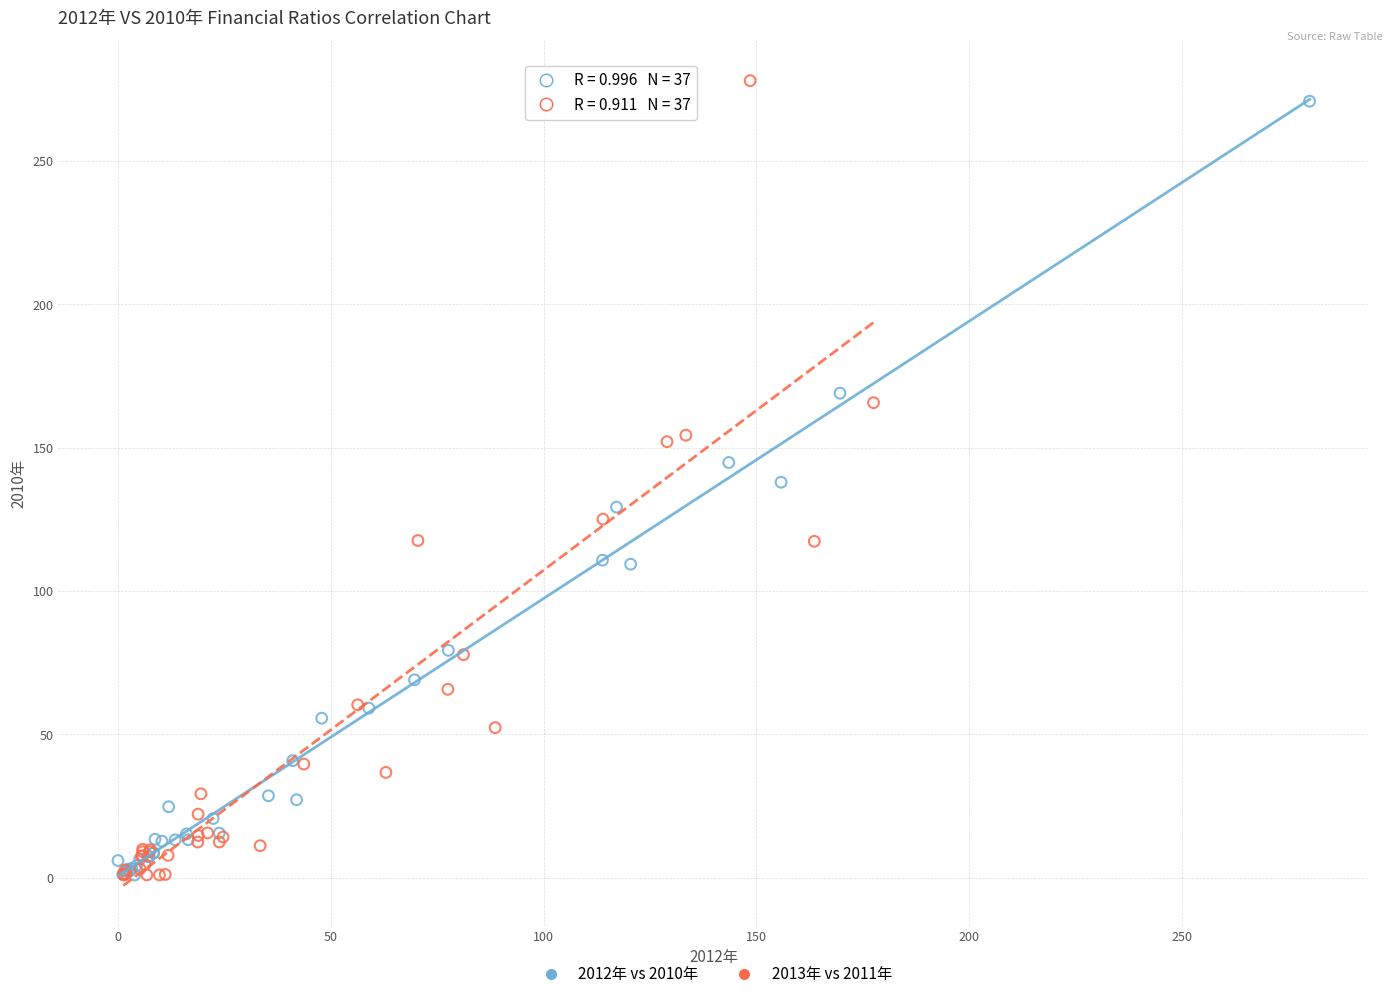

Which series has the largest Y range (max minus min)?

2013年 vs 2011年